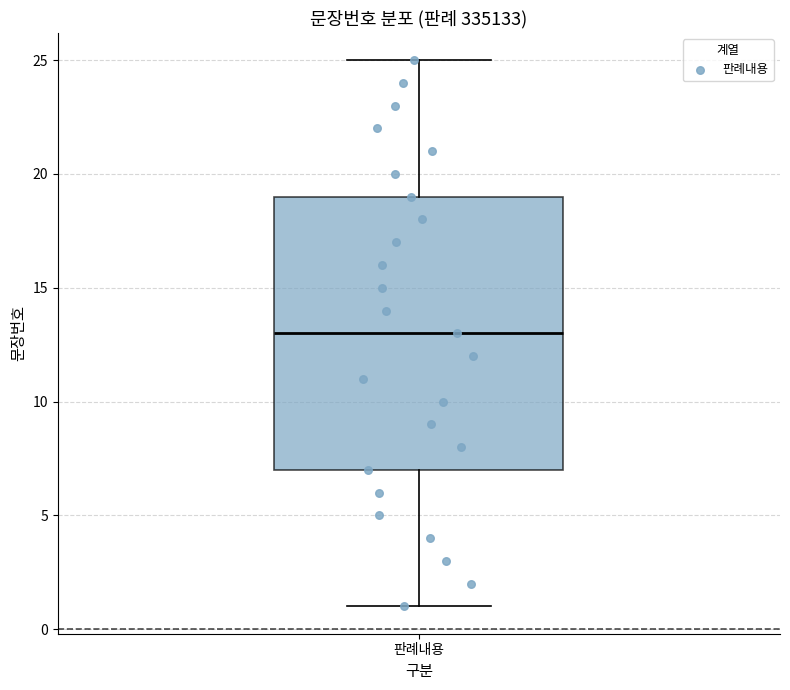

Where does the lower whisker of the box for 판례내용 end on the y-axis? The values are not printed on the chart, so give them approximately, as read against the axis.

1